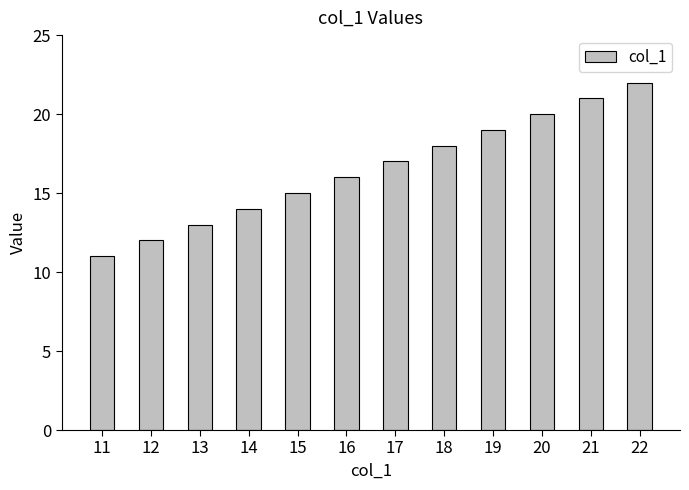

Reading right to left, extract all data points from this chart.

22	21	20	19	18	17	16	15	14	13	12	11